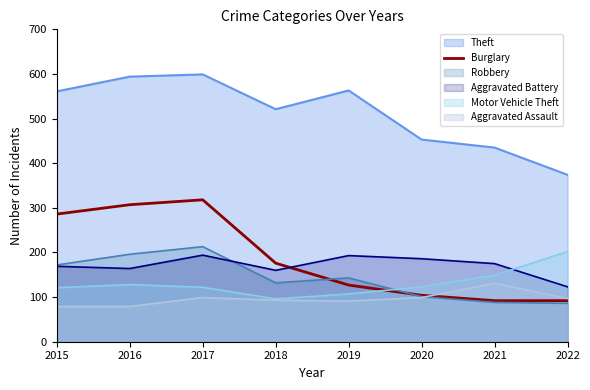

Which series has the largest total across all categories?

Theft